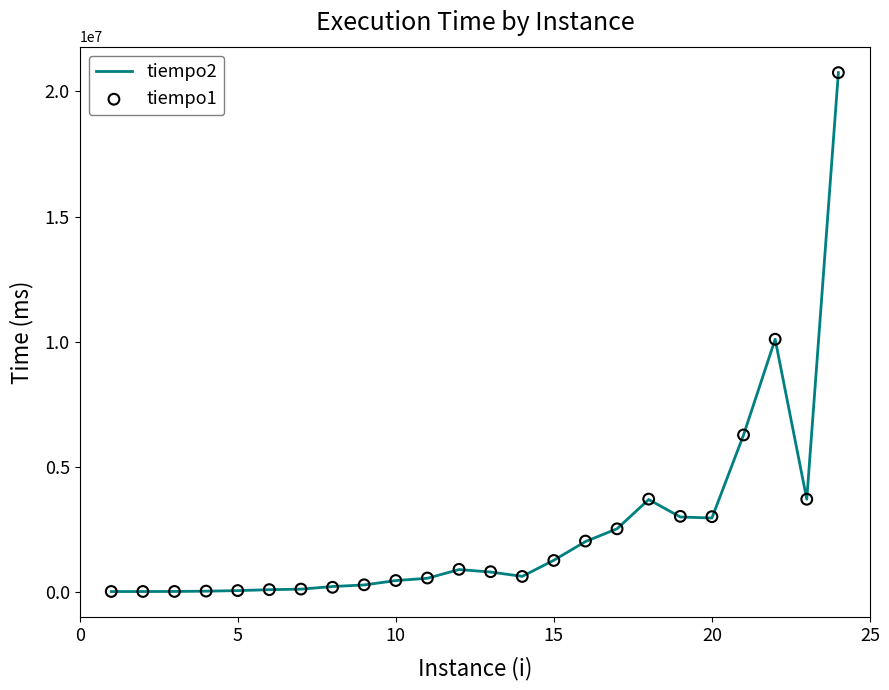

Which series has the widest spread of Y values?

tiempo2